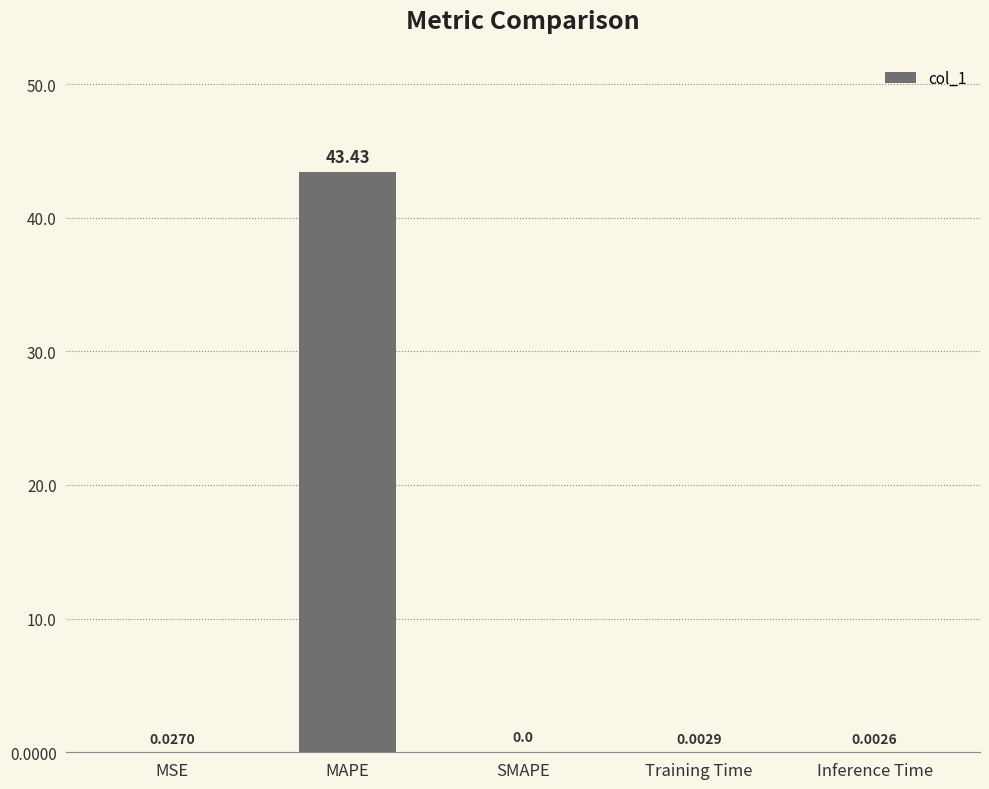

The chart shows a value of 0.0 at Inference Time. True or false?

True